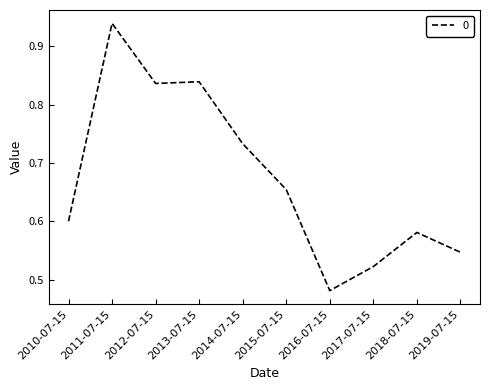

Is it true that the value at 2012-07-15 is 1.3?

False